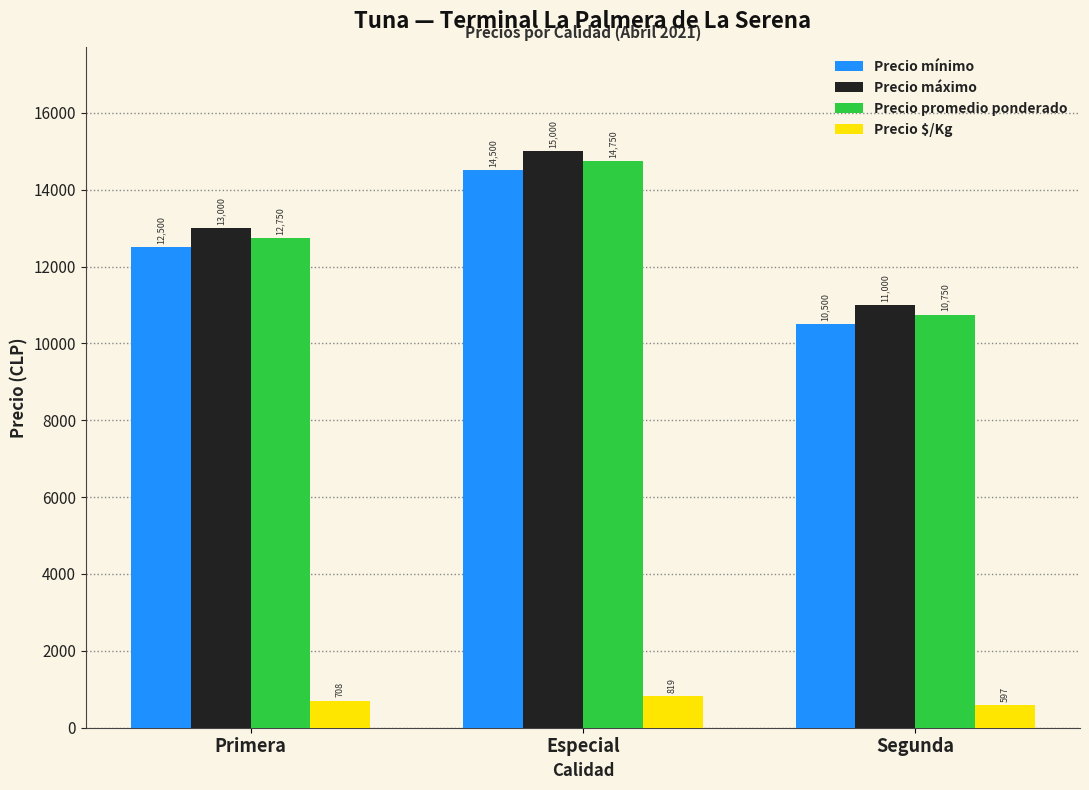

What position from the left is Segunda?

3